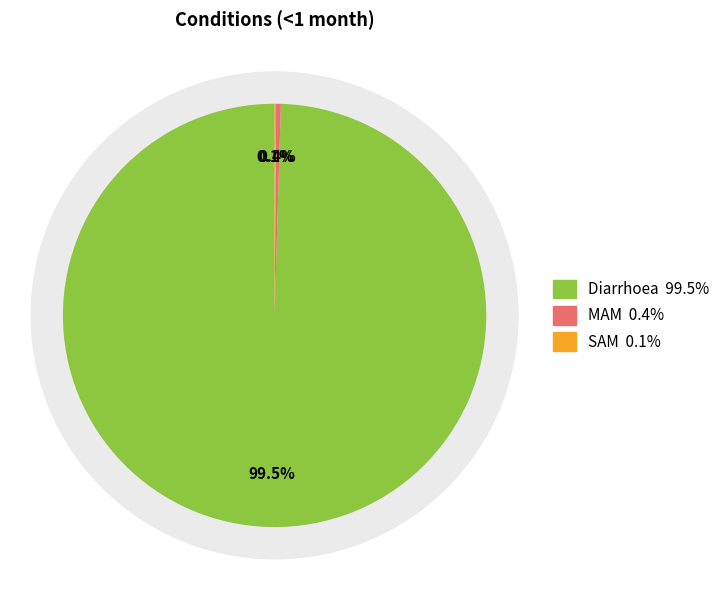

To the nearest percent, what is the average slice percentage?

33%